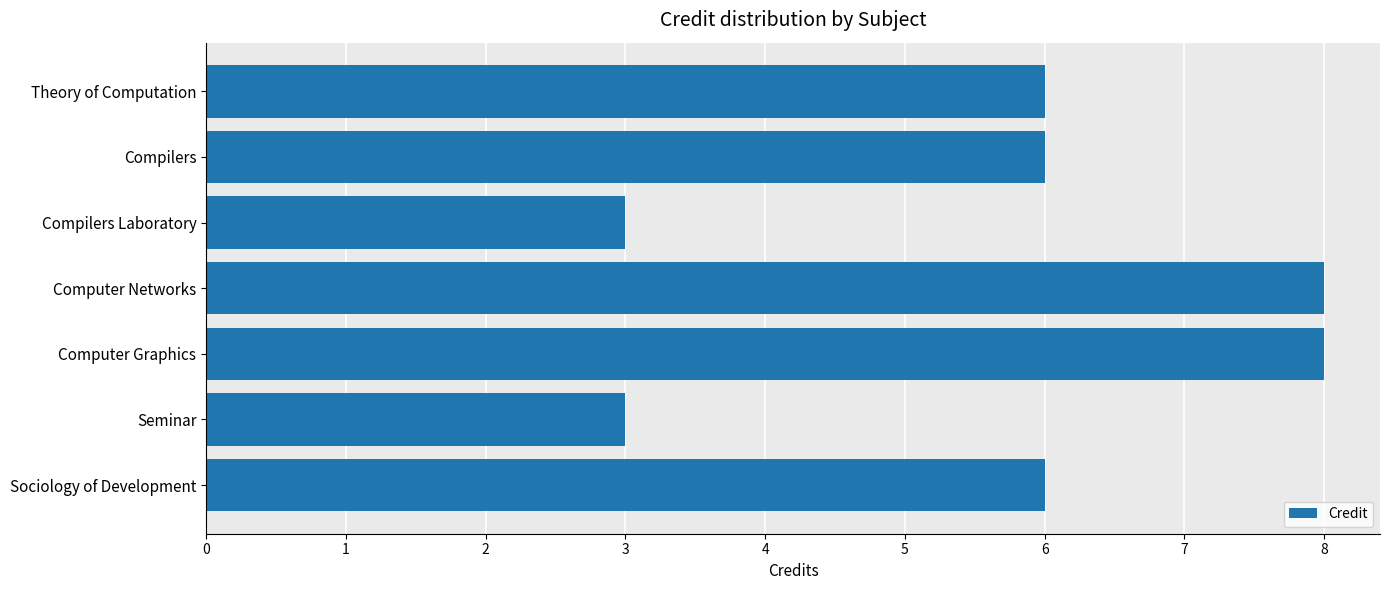

Count the values in the range 3 to 8.

7